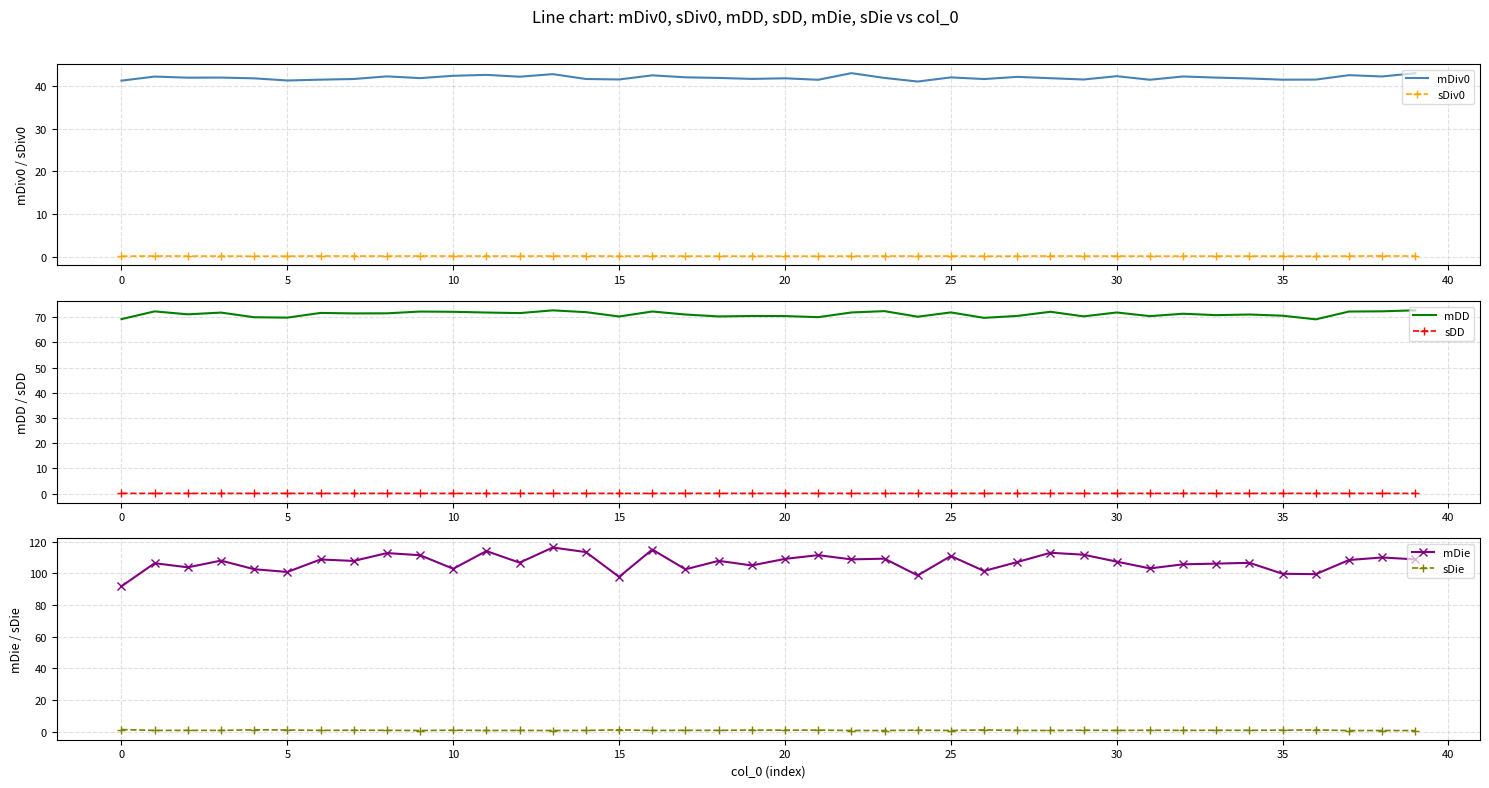

True or false: mDD and sDiv0 cross at least once.

False